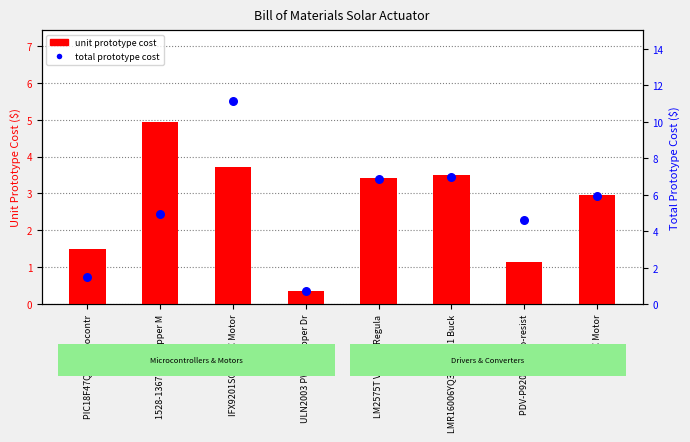

What are all the series names shown in the legend?

unit prototype cost, total prototype cost